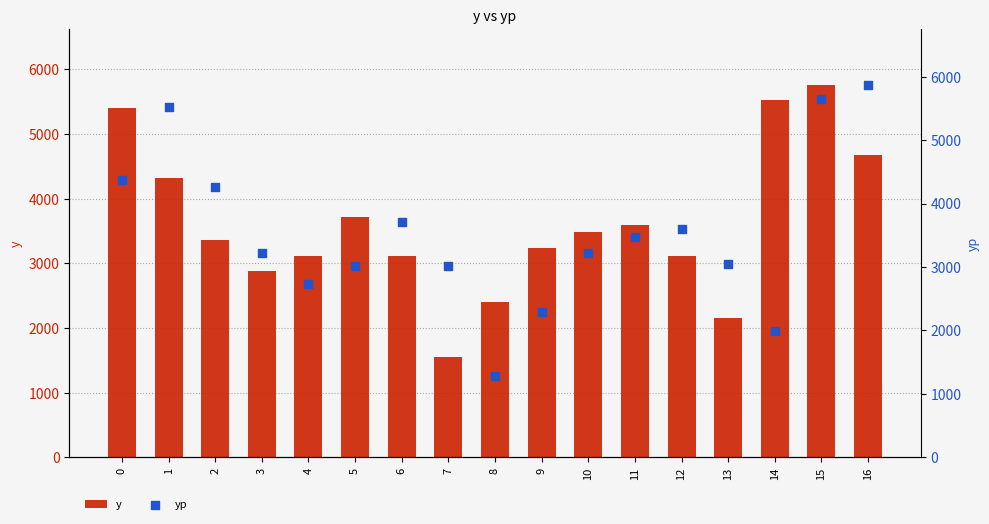

At how many categories does at least one series exceed 5624?

2